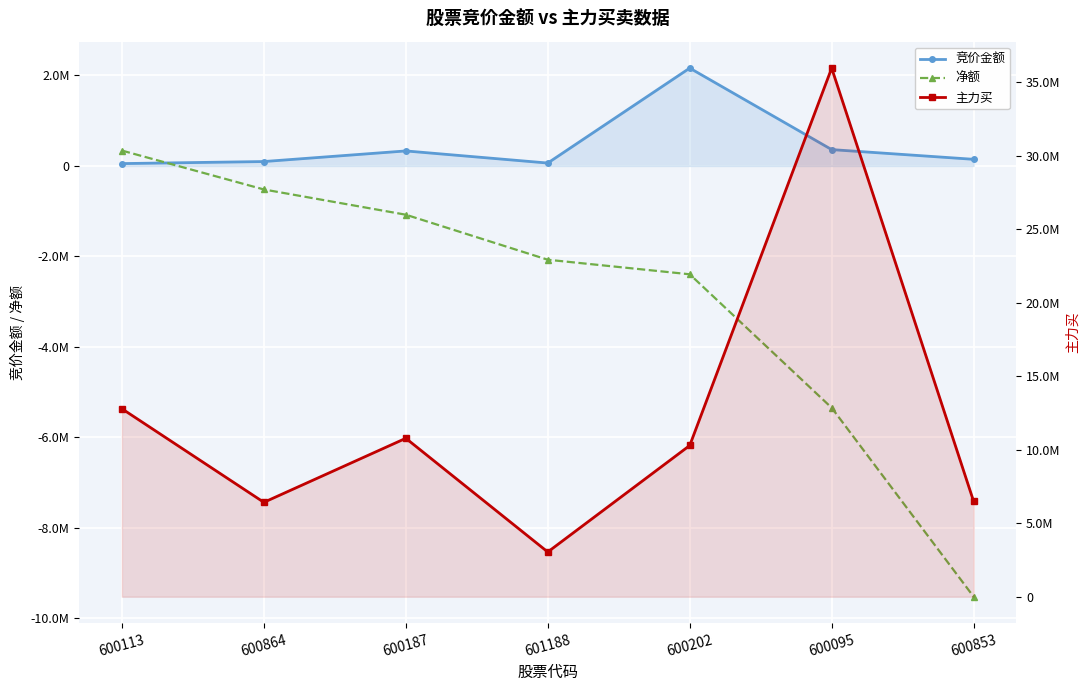

How many interior local valleys does the 竞价金额 series have?

1